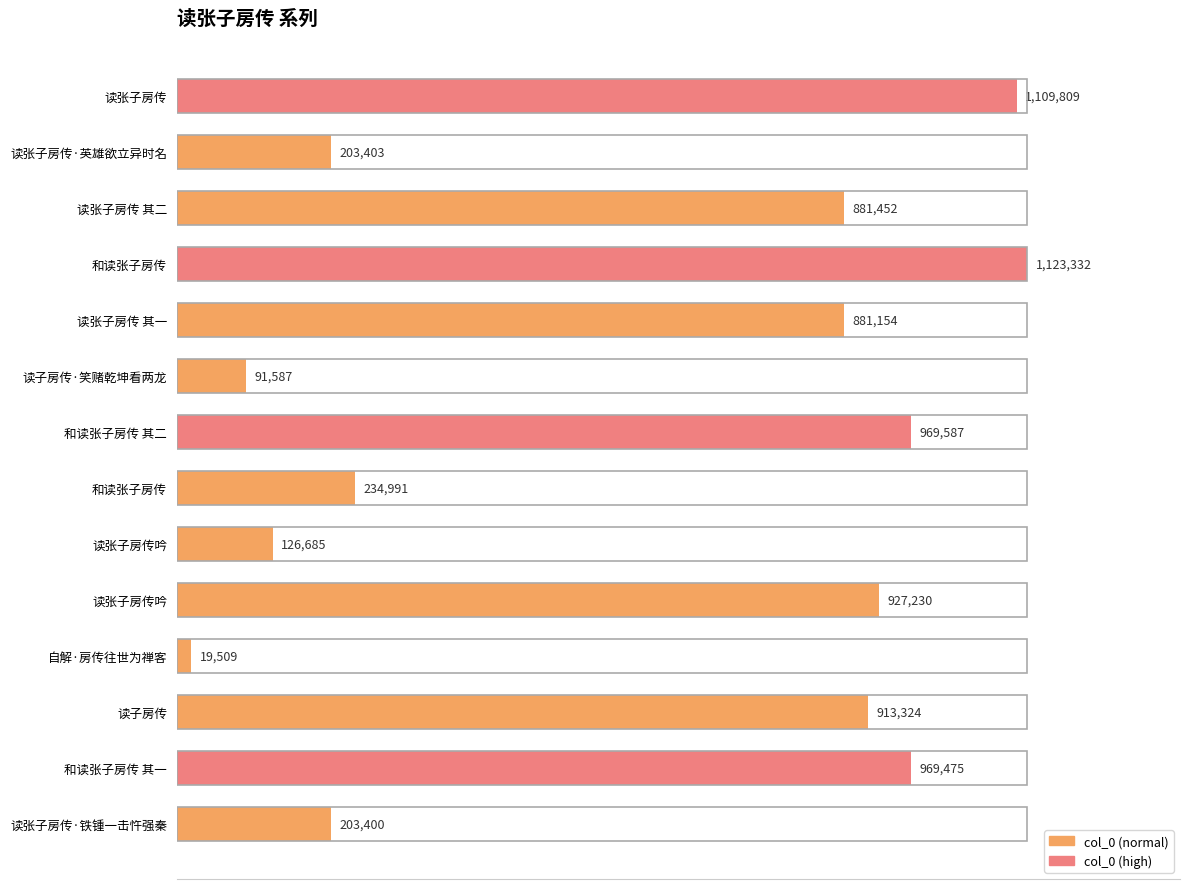

What is the difference between the maximum and second lowest values?

1031745